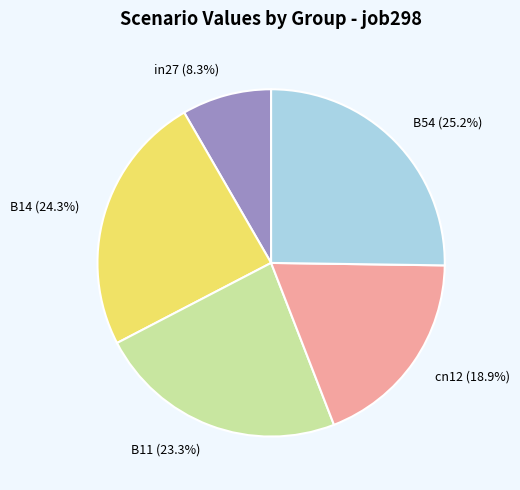

Rank the categories by value from highest to lowest.

B54, B14, B11, cn12, in27